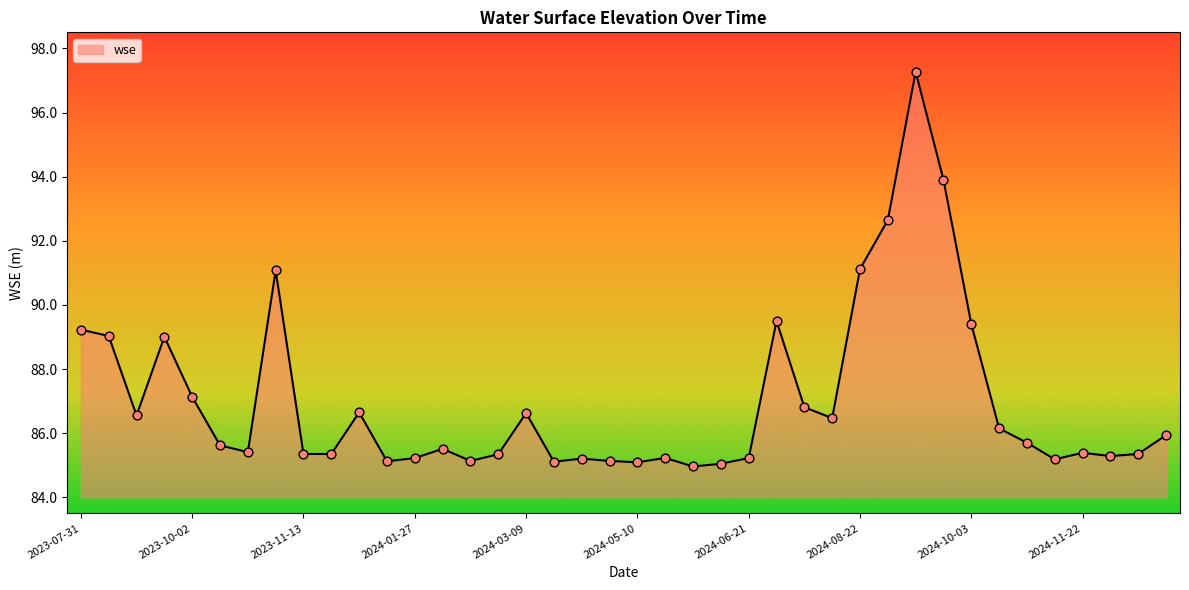

What is the minimum value shown in the chart?

85.0